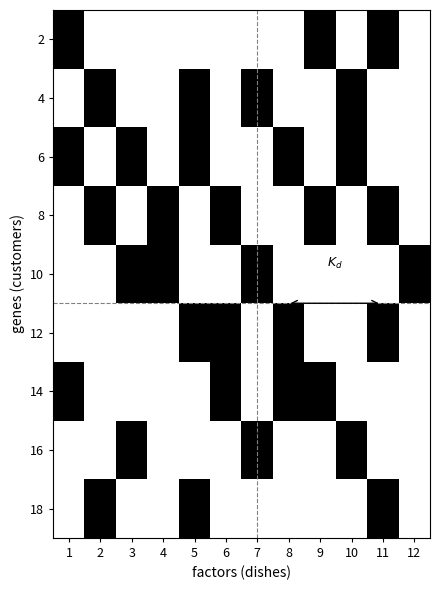

Rank the series by their maximum value, from highest to lowest.

2, 4, 6, 8, 10, 12, 14, 16, 18